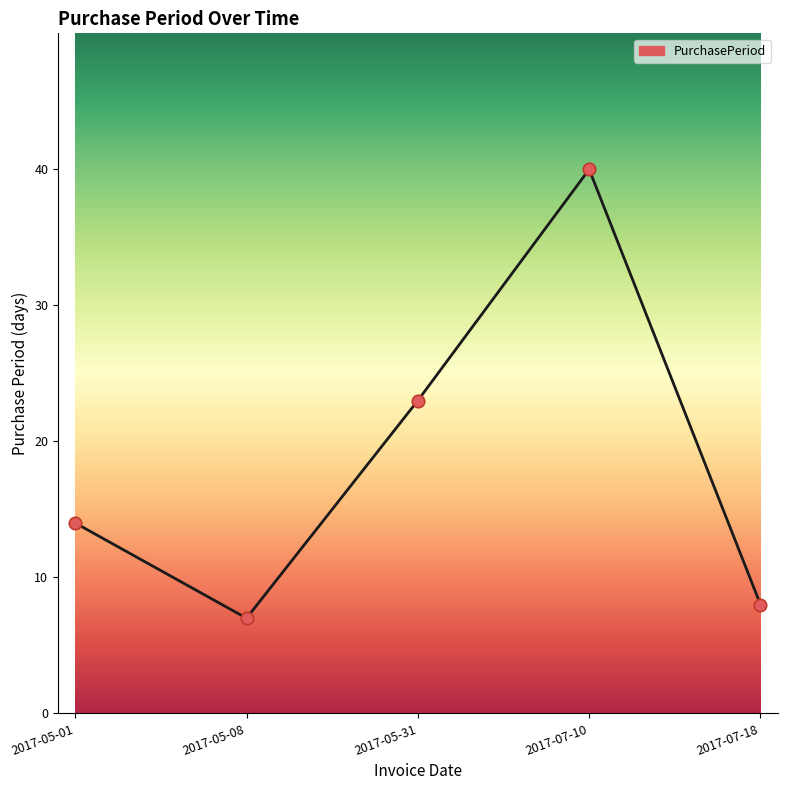

What is the change in value from 2017-05-01 to 2017-07-18?

-6